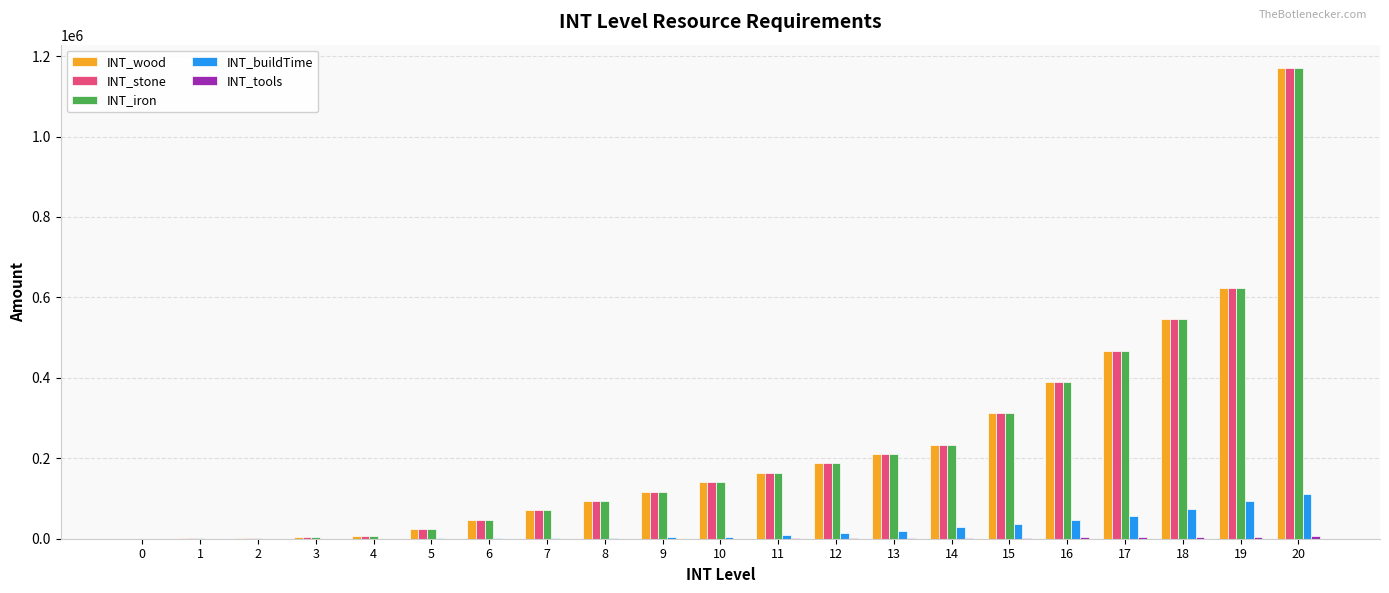

What is the highest value of the INT_buildTime series?

112320